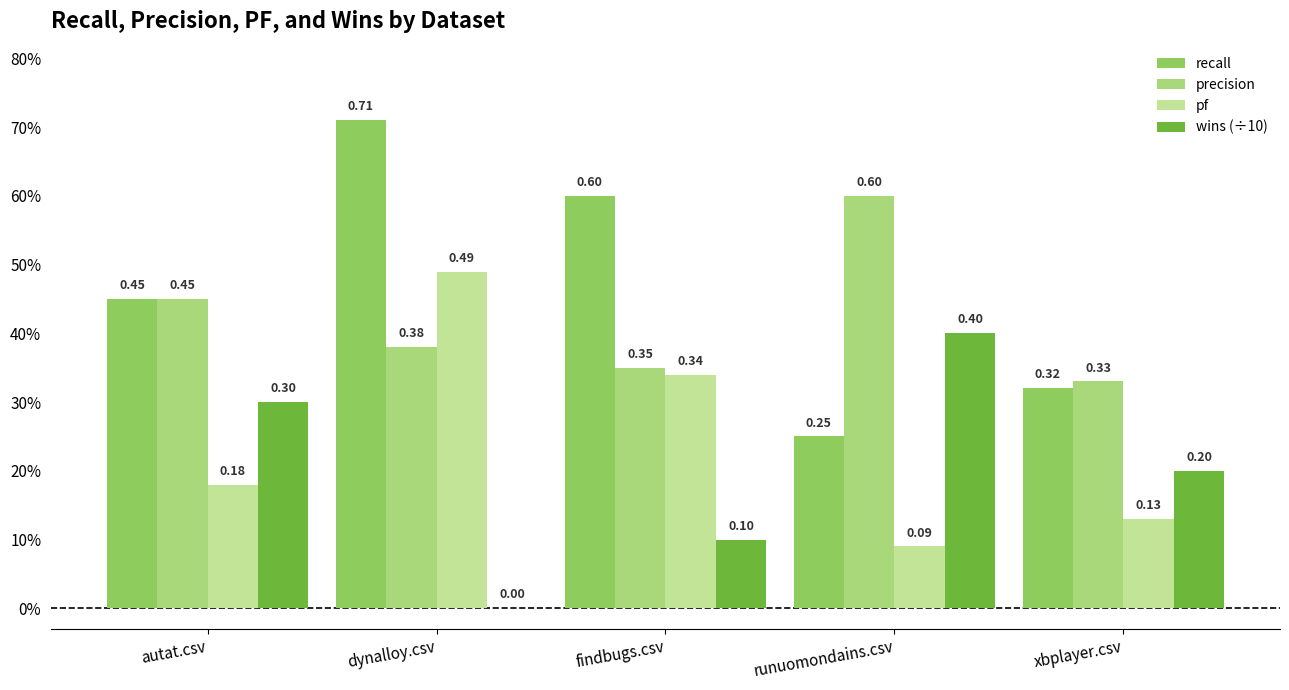

List the series in order of their overall mean, lowest first.

wins (÷10), pf, precision, recall